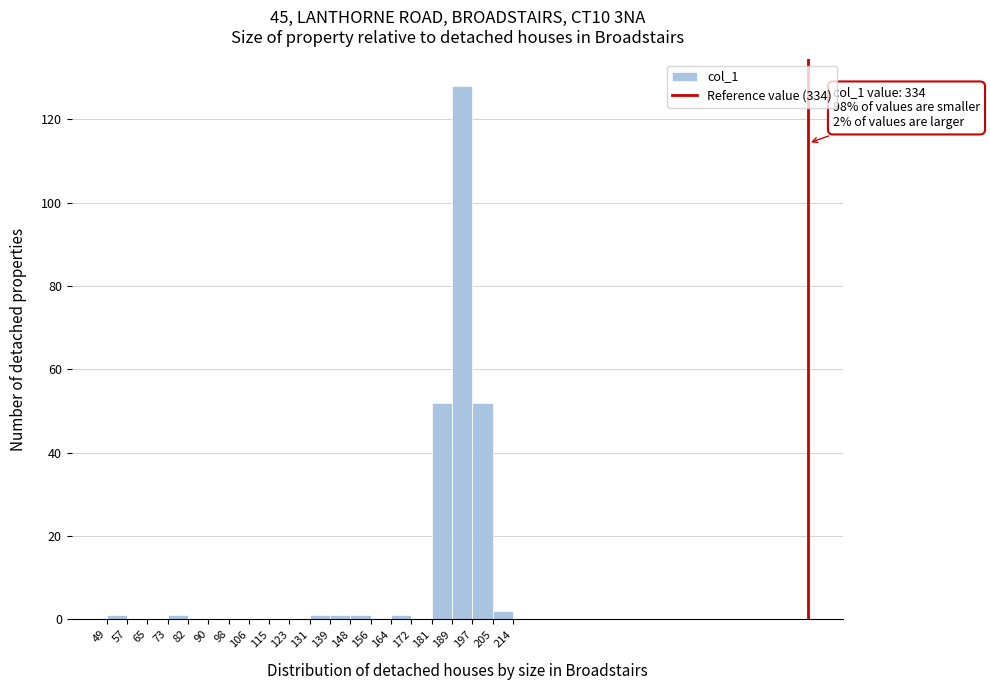

Over which range of the x-axis is the bar tallest?

189 to 197